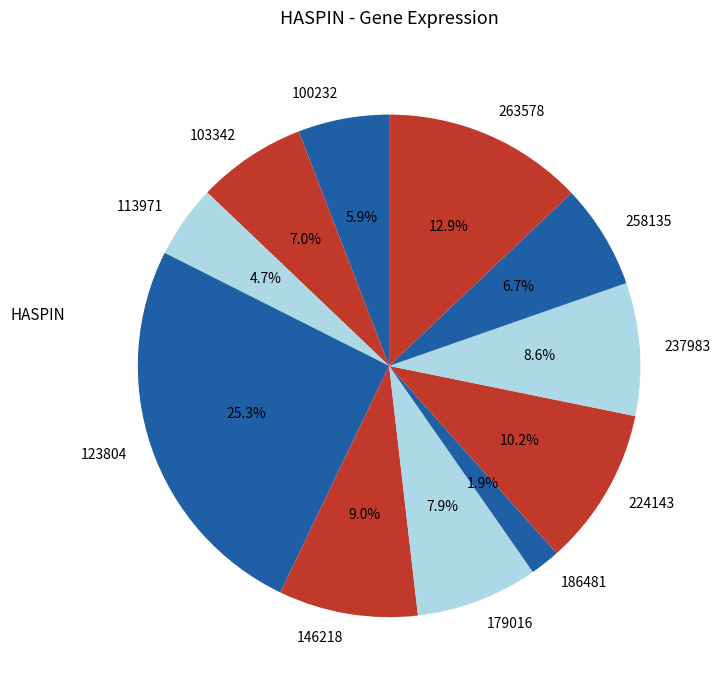

Is there a majority slice in this chart?

No